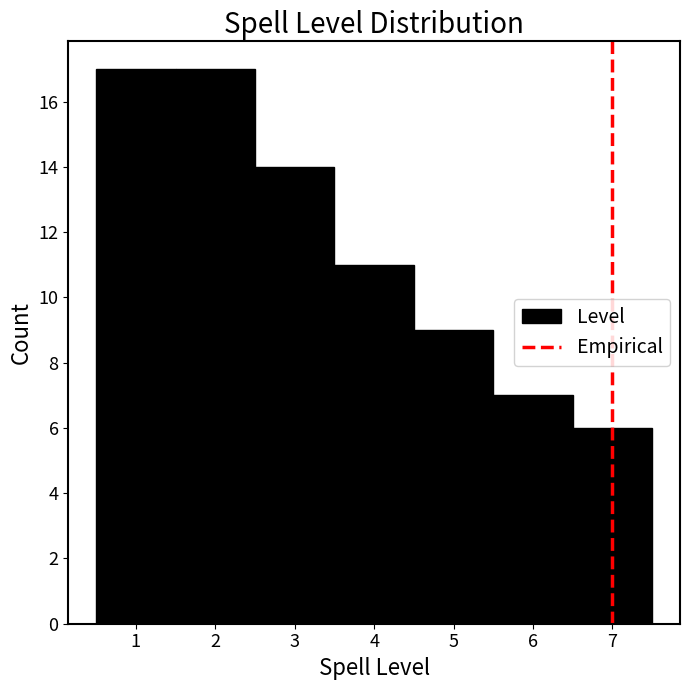

Reading left to right, list every bar in this chart as the range it spans on the x-axis followed by its height. The values are not printed on the chart, so give them approximately, as read against the axis.

0.5 to 1.5: 17
1.5 to 2.5: 17
2.5 to 3.5: 14
3.5 to 4.5: 11
4.5 to 5.5: 9
5.5 to 6.5: 7
6.5 to 7.5: 6